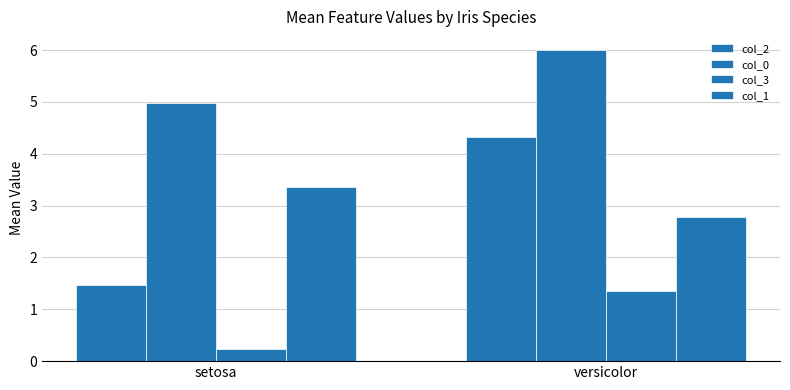

What is the highest value of the col_3 series?

1.4